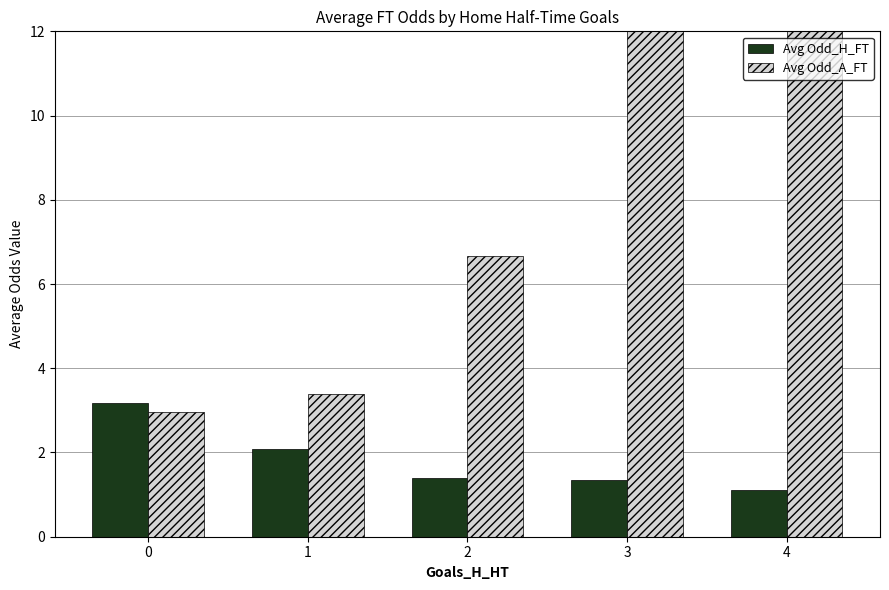

Does the chart contain stacked bars?

No